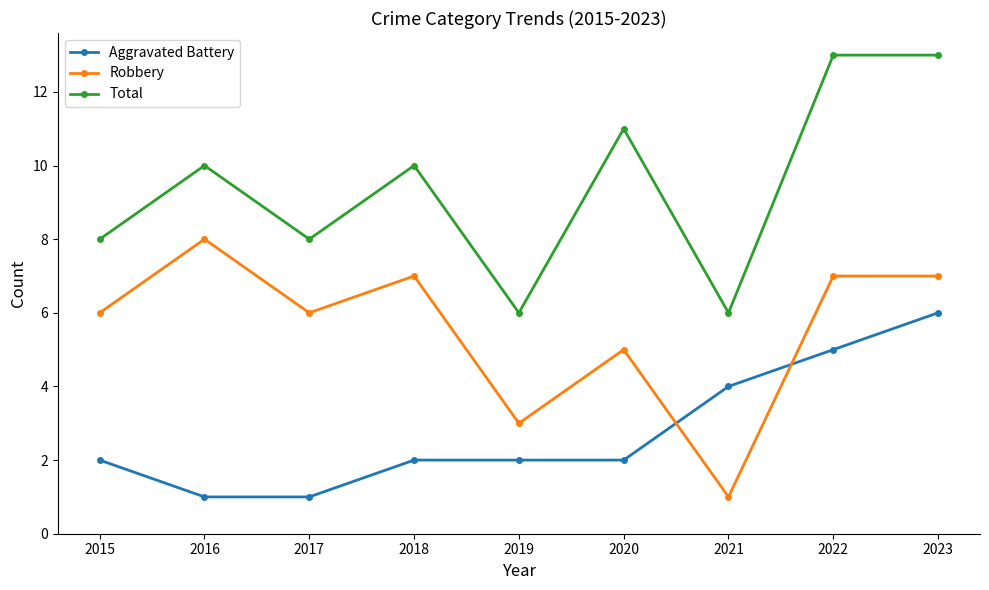

Where is the first local minimum for Robbery?

2017